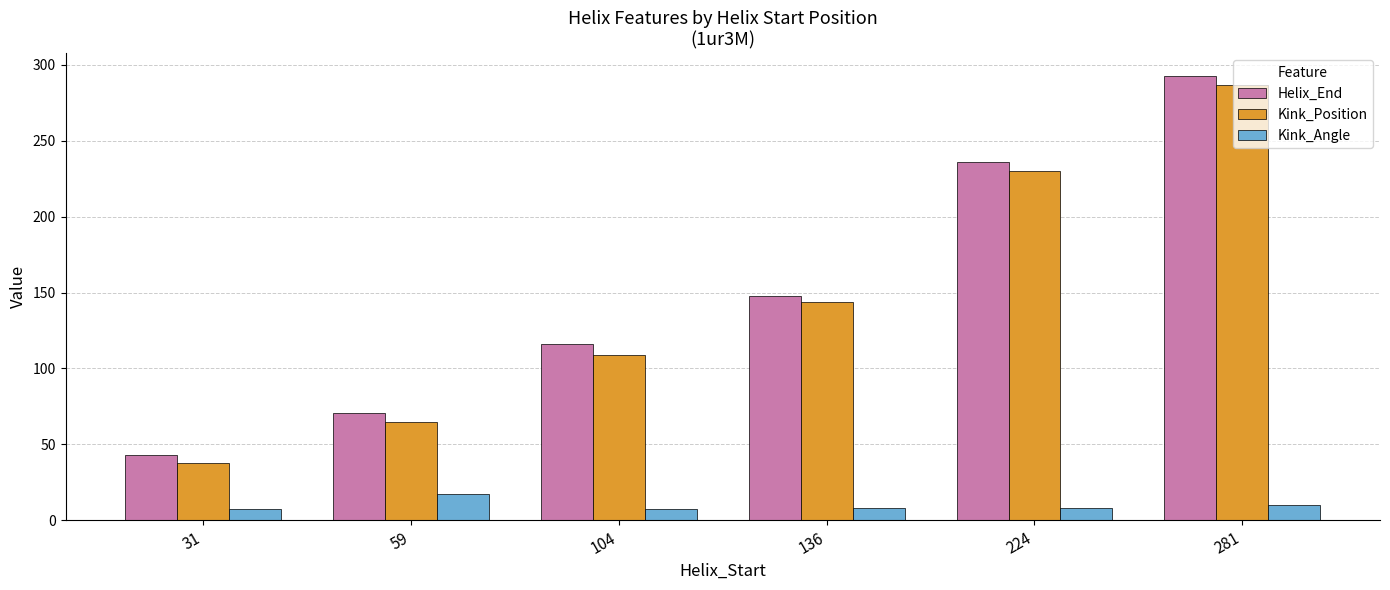

At how many categories does at least one series exceed 284?

1